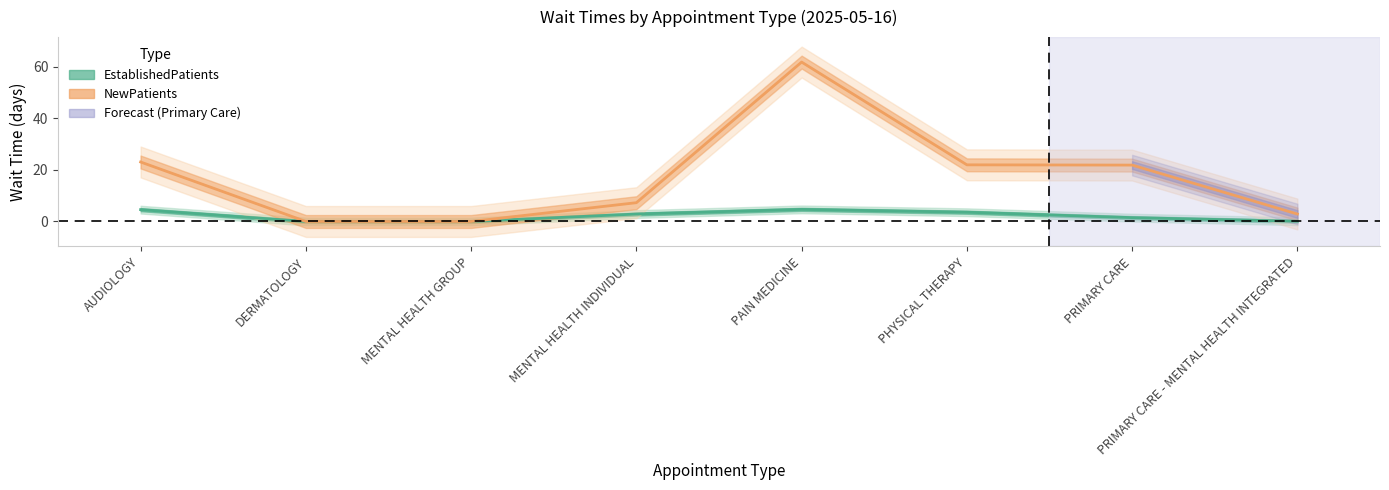

What is the difference between the NewPatients values at PRIMARY CARE - MENTAL HEALTH INTEGRATED and AUDIOLOGY?

20.2